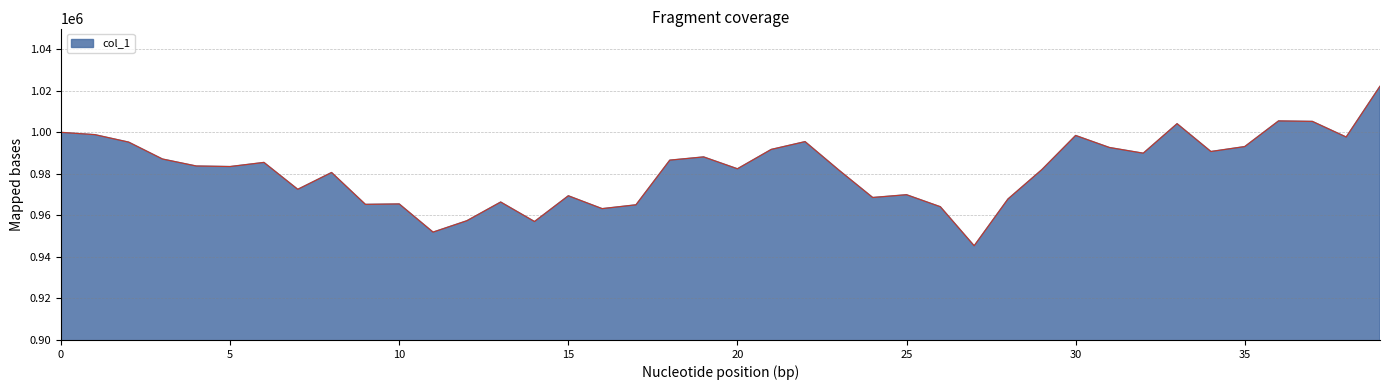

What is the minimum value shown in the chart?

945382.6